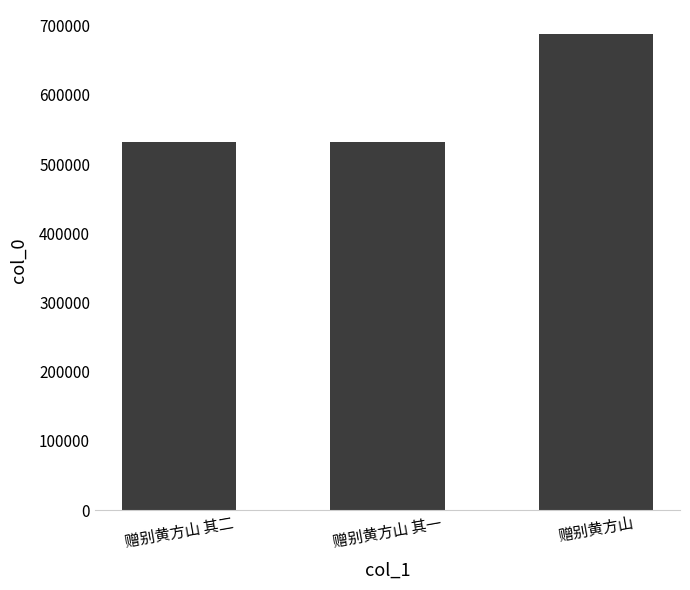

How many series are shown in this chart?

1